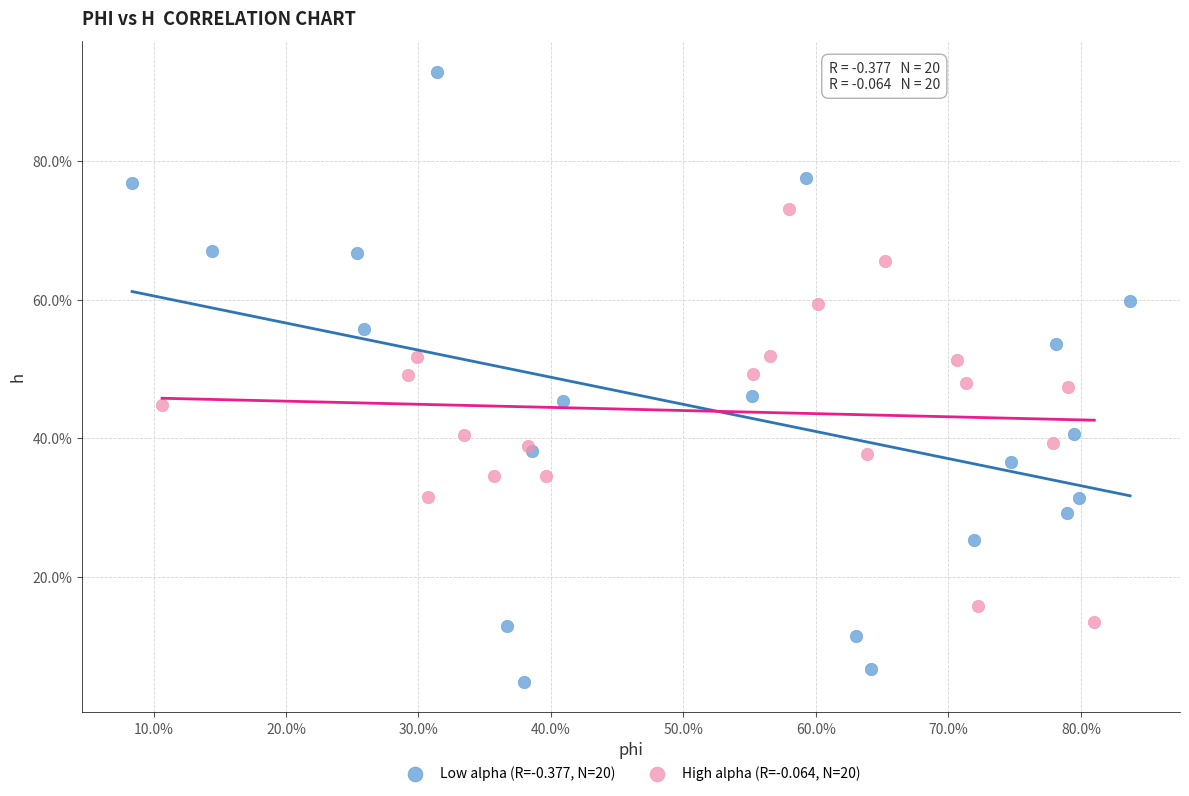

Which series reaches the minimum Y coordinate?

Low alpha (R=-0.377, N=20)